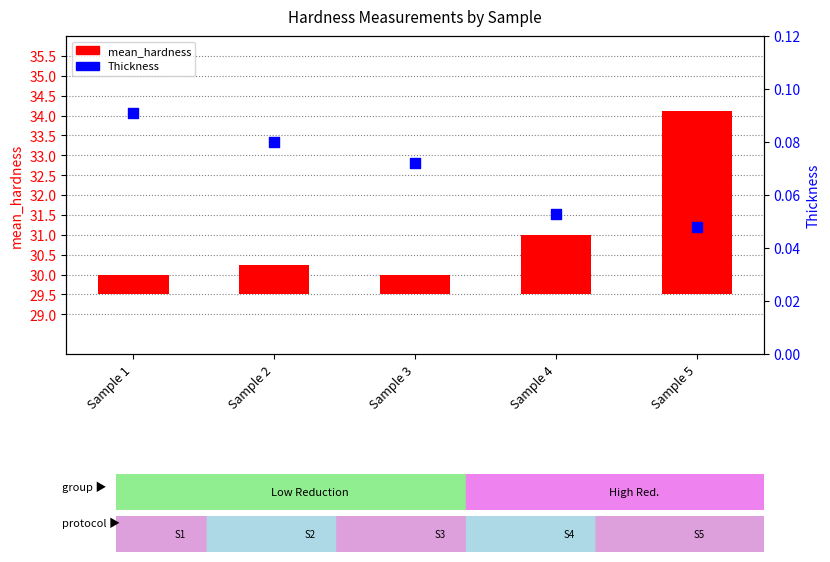

What are all the series names shown in the legend?

mean_hardness, Thickness